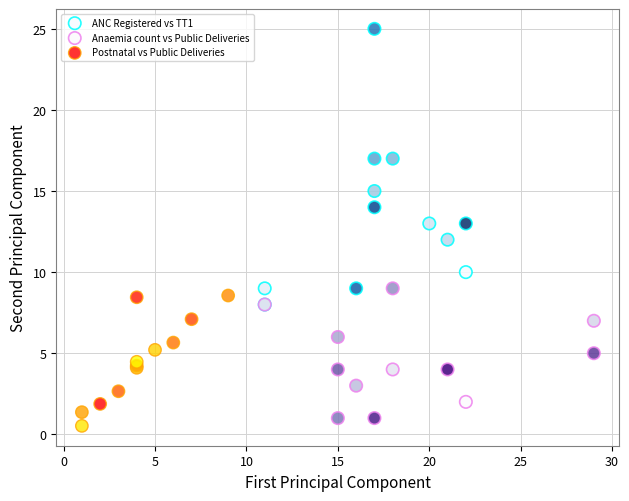

Which series contains the highest Y value?

ANC Registered vs TT1